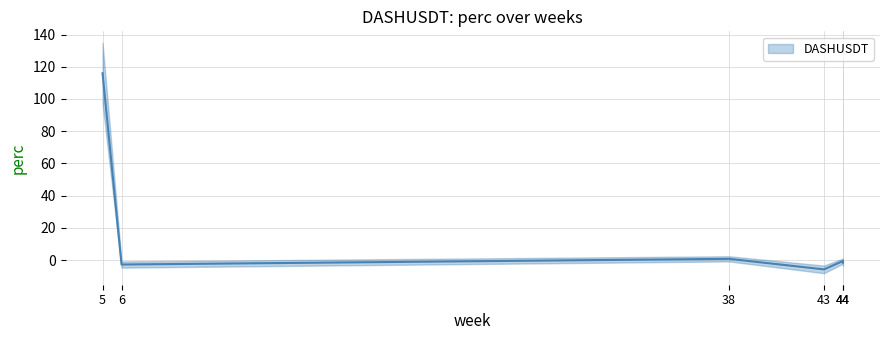

How many distinct data groups are displayed?

1